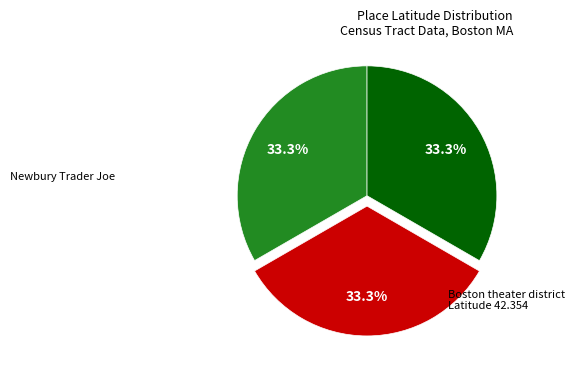

Does any single category account for the majority?

No